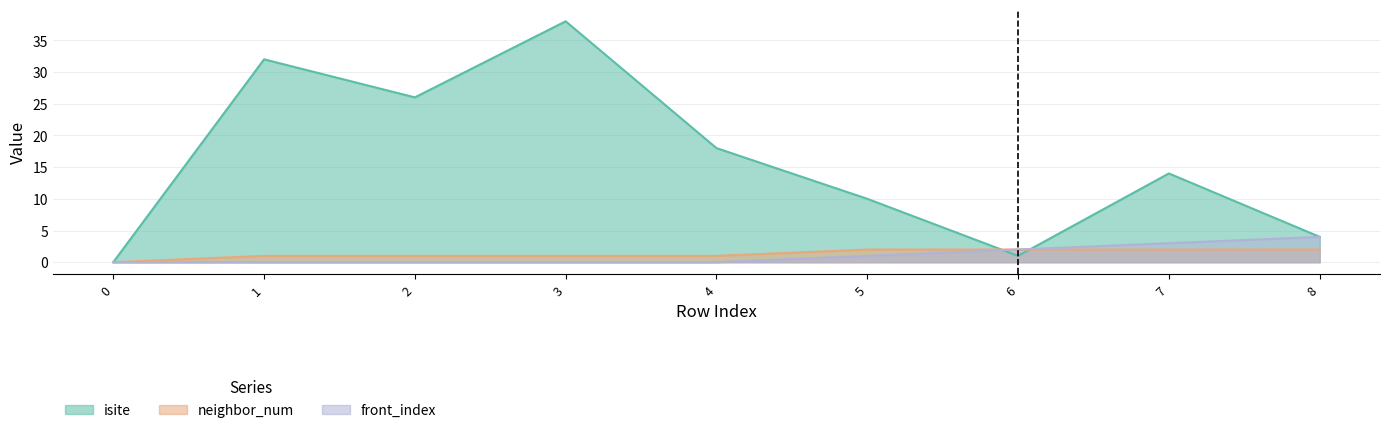

Where does the isite series first go above 14?

1